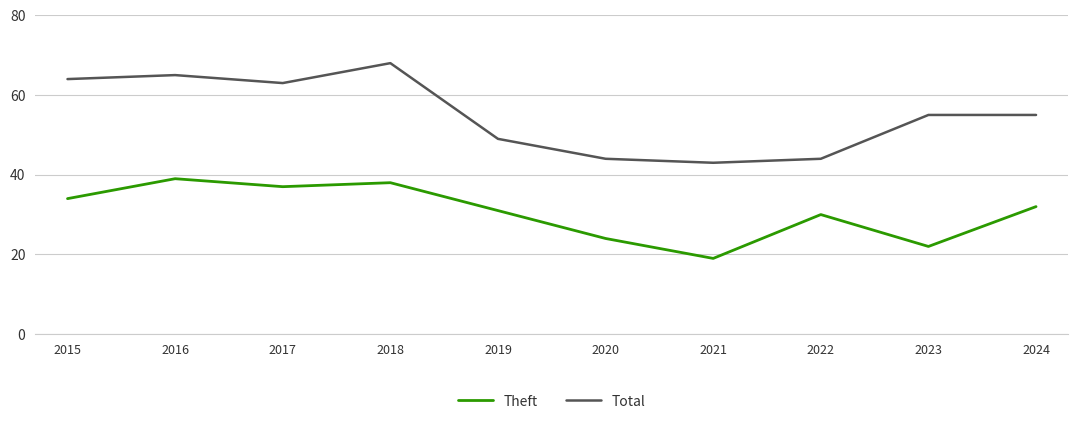

What is the greatest value displayed?

68